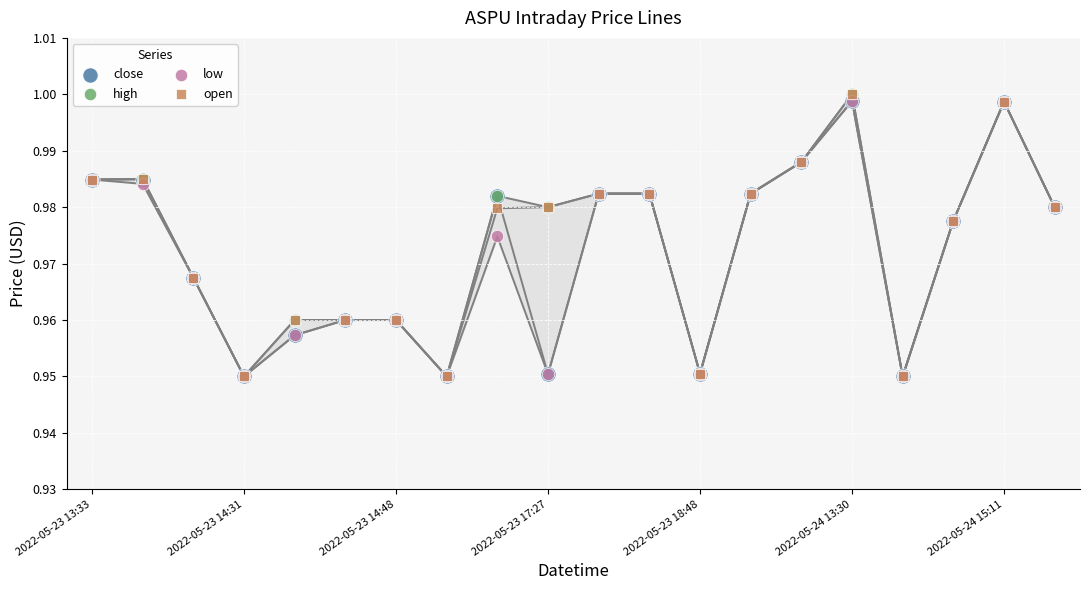

Which series contains the highest Y value?

high